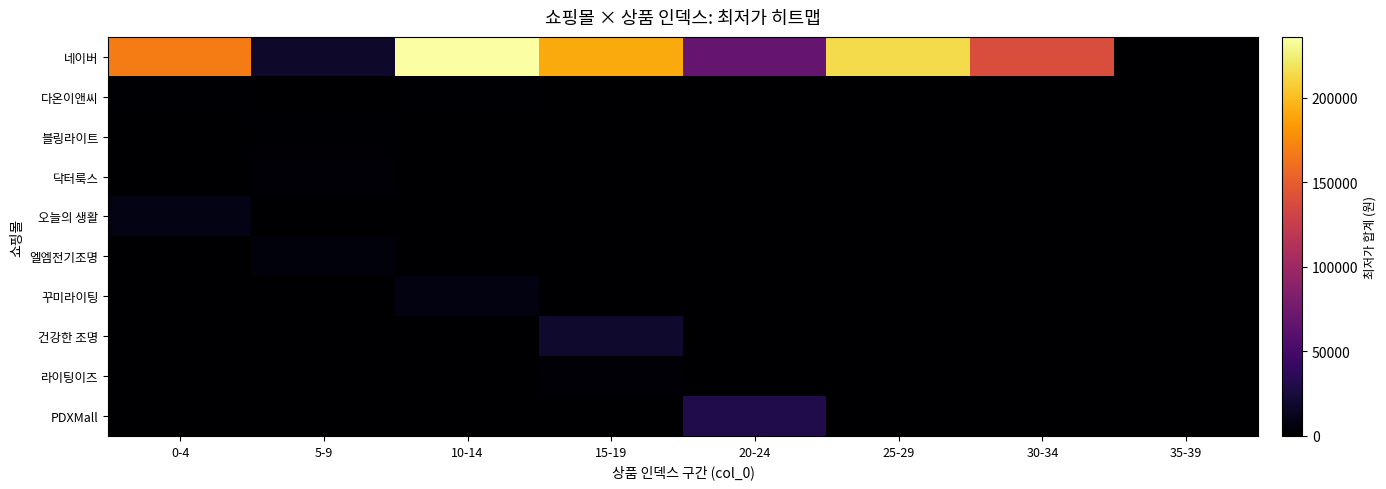

Reading left to right, transcribe all the data shown in this chart.

네이버: 0-4=167800	5-9=17890	10-14=236000	15-19=190840	20-24=68530	25-29=213890	30-34=138500	35-39=0
다온이앤씨: 0-4=1450	5-9=0	10-14=1500	15-19=0	20-24=0	25-29=0	30-34=0	35-39=0
블링라이트: 0-4=0	5-9=1450	10-14=0	15-19=0	20-24=0	25-29=0	30-34=840	35-39=0
닥터룩스: 0-4=0	5-9=3490	10-14=0	15-19=0	20-24=0	25-29=0	30-34=0	35-39=0
오늘의 생활: 0-4=8900	5-9=0	10-14=0	15-19=0	20-24=0	25-29=0	30-34=0	35-39=0
엘엠전기조명: 0-4=0	5-9=3900	10-14=0	15-19=0	20-24=0	25-29=0	30-34=0	35-39=0
꾸미라이팅: 0-4=0	5-9=0	10-14=6500	15-19=0	20-24=0	25-29=0	30-34=0	35-39=0
건강한 조명: 0-4=0	5-9=0	10-14=0	15-19=19000	20-24=0	25-29=0	30-34=0	35-39=0
라이팅이즈: 0-4=0	5-9=0	10-14=0	15-19=2800	20-24=0	25-29=0	30-34=0	35-39=0
PDXMall: 0-4=0	5-9=0	10-14=0	15-19=0	20-24=29900	25-29=0	30-34=0	35-39=0